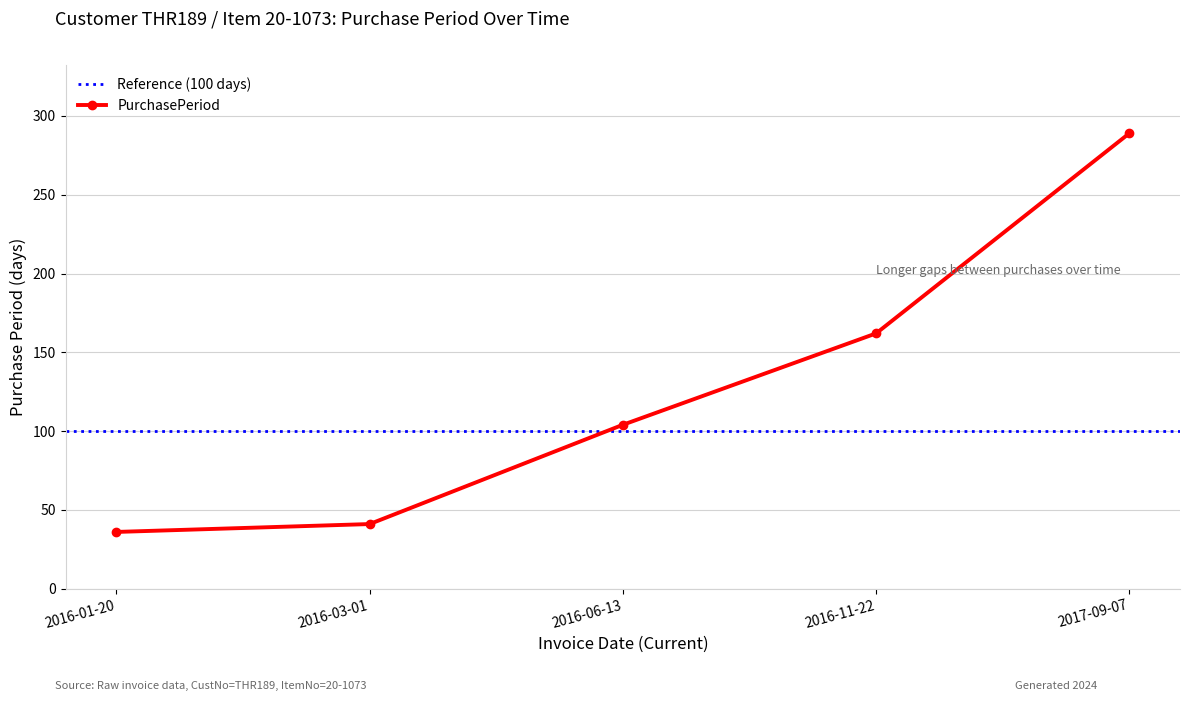

Which label corresponds to the largest value in the chart?

2017-09-07